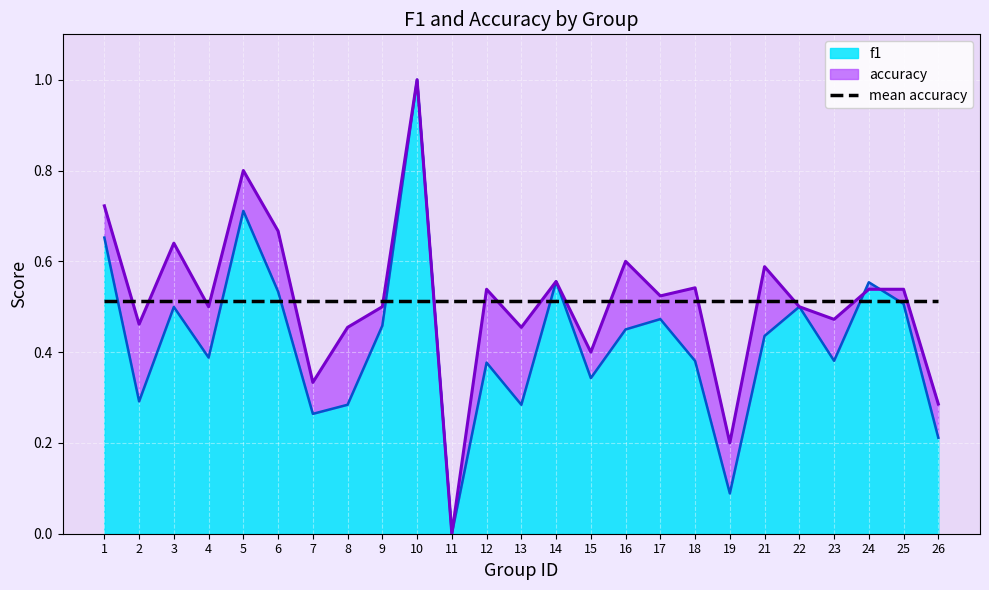

Which series has the widest spread of values?

f1